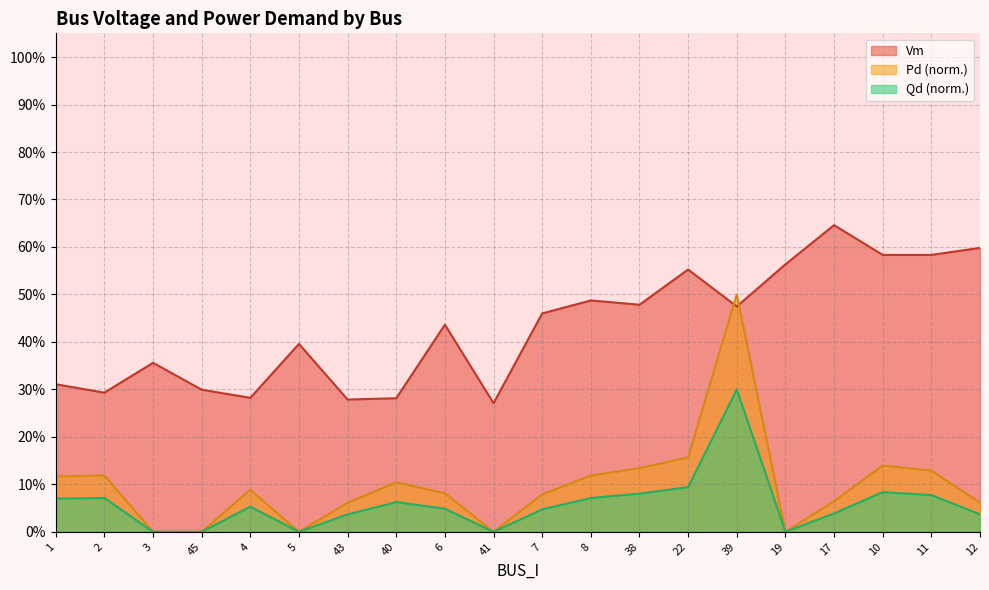

Count the number of categories in the chart.

20